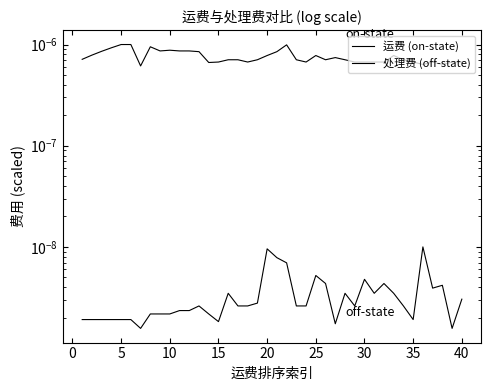

Which series has the widest spread of values?

运费 (on-state)